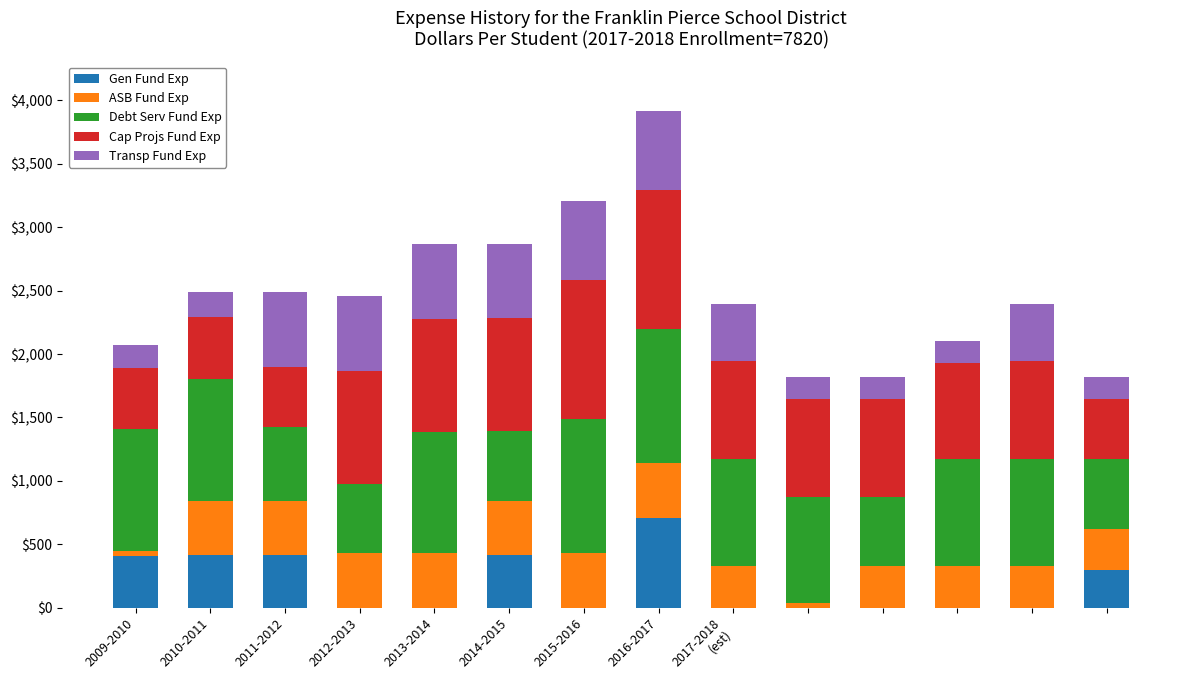

Are the bars grouped side by side (vs. stacked)?

No